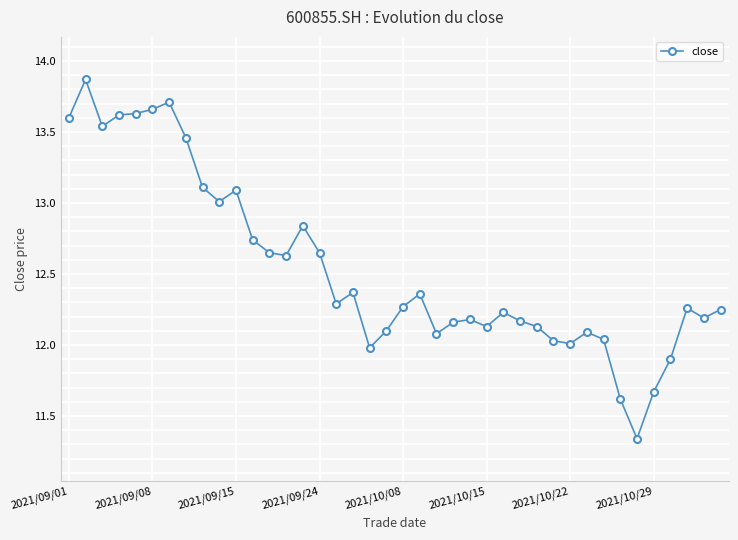

What is the difference between the maximum and minimum values?

2.5